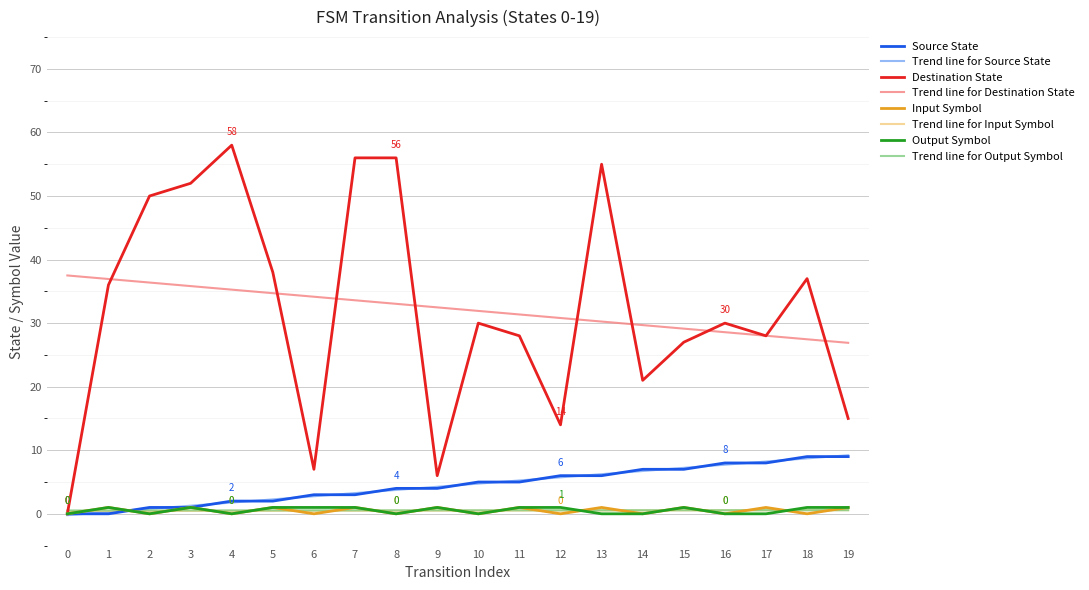

What is the sum of the destination_state values at 11 and 8?

84